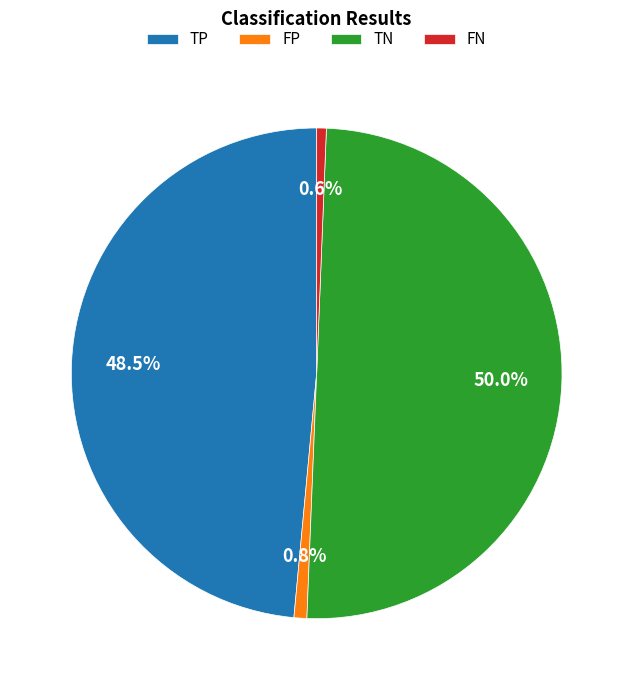

True or false: FP accounts for 9% of the total.

False